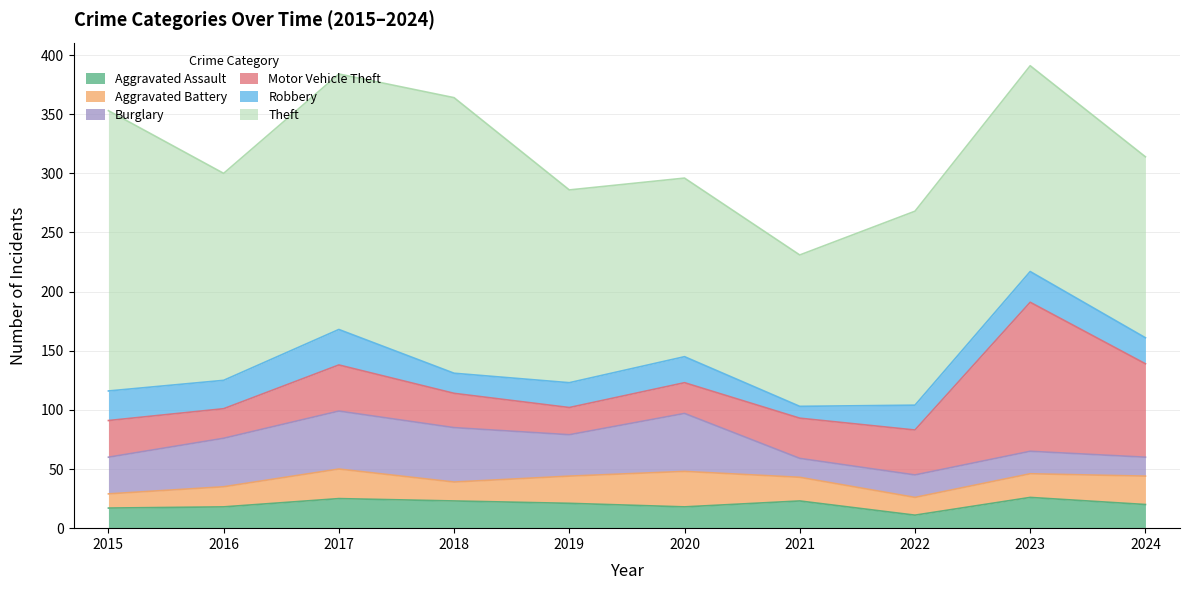

True or false: Theft and Burglary intersect in this chart.

False